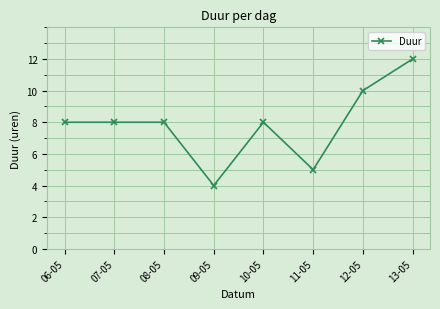

What is the maximum value shown in the chart?

12